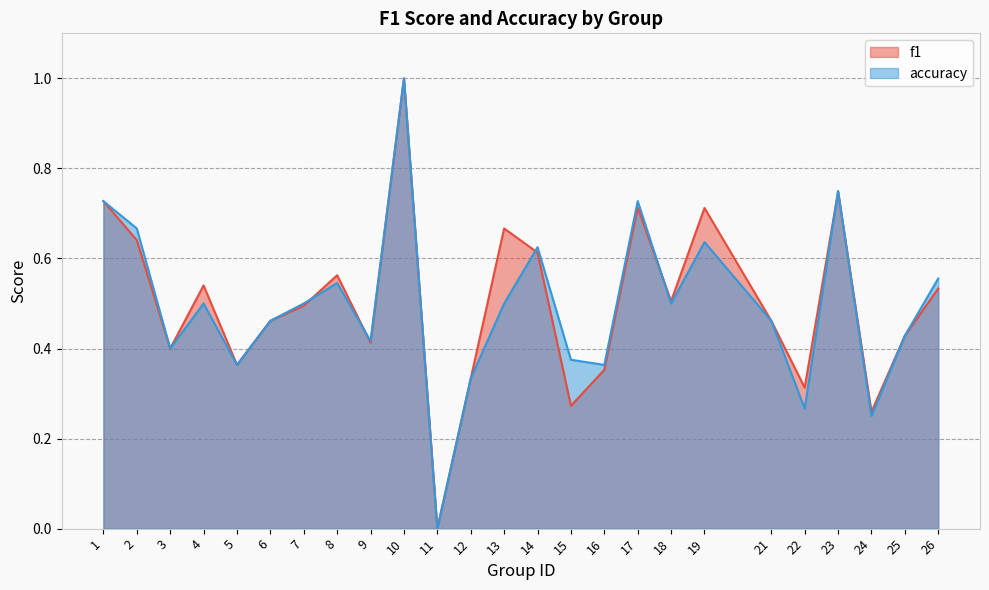

What is the approximate value of f1 at 15?

0.3